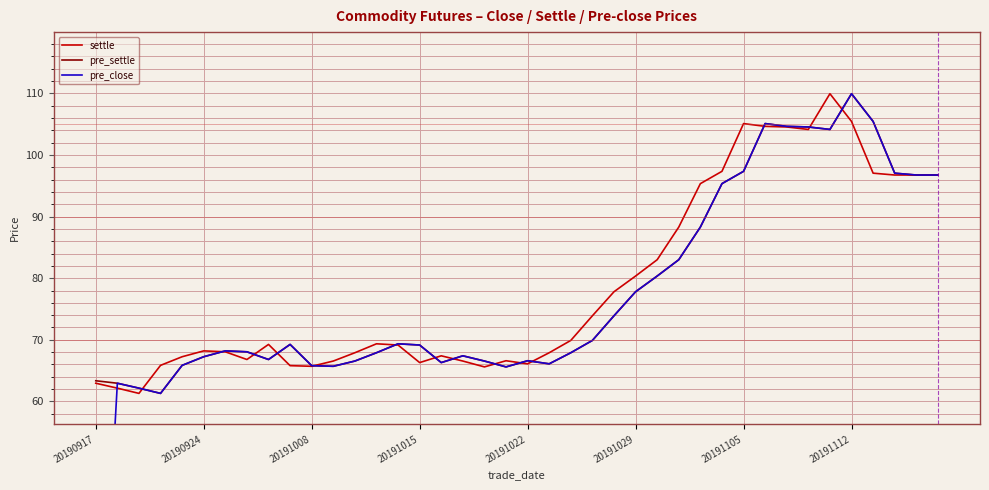

How many values in the settle series exceed 69?

21